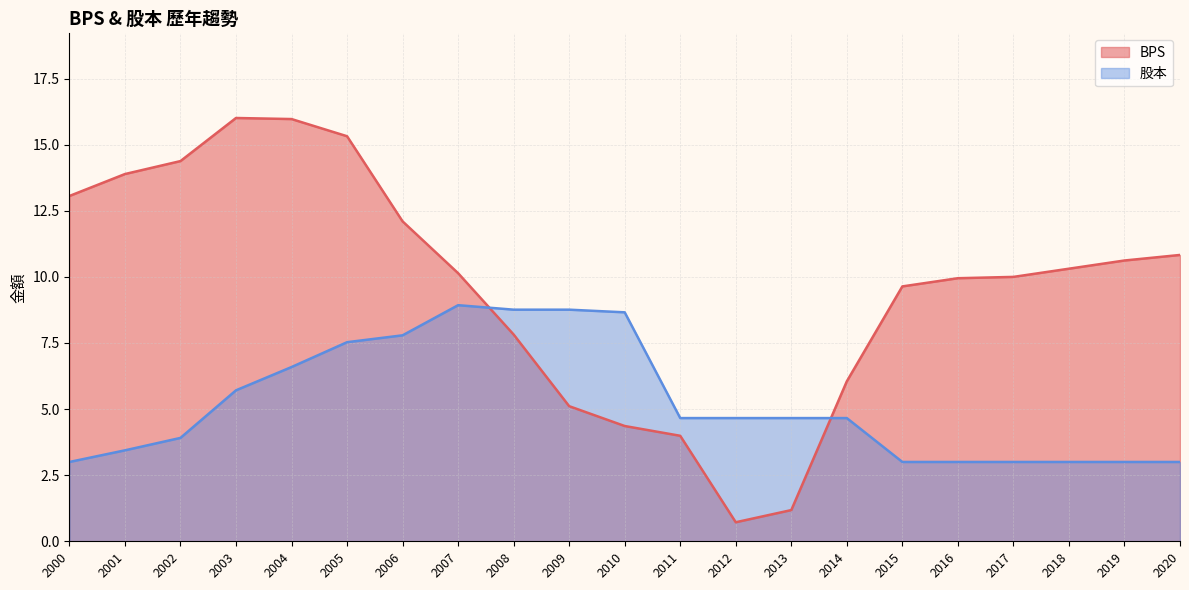

Does the chart display data point markers on the line(s)?

No